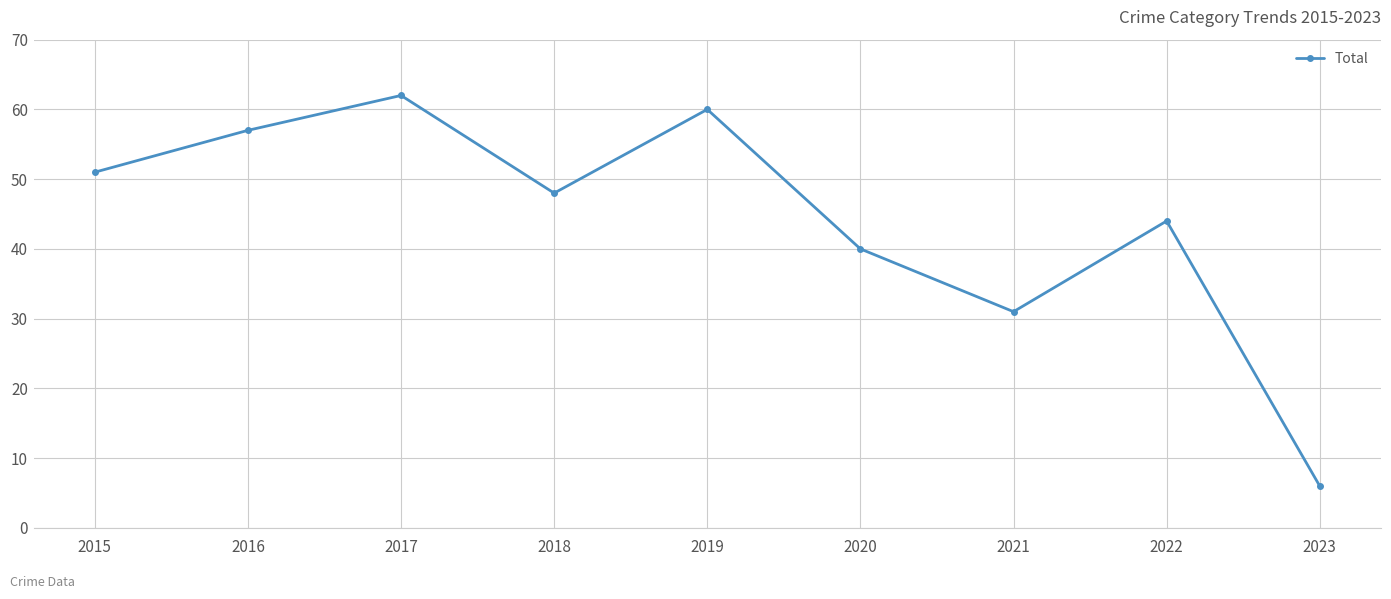

Where is the data nearest to the value 34?

2021